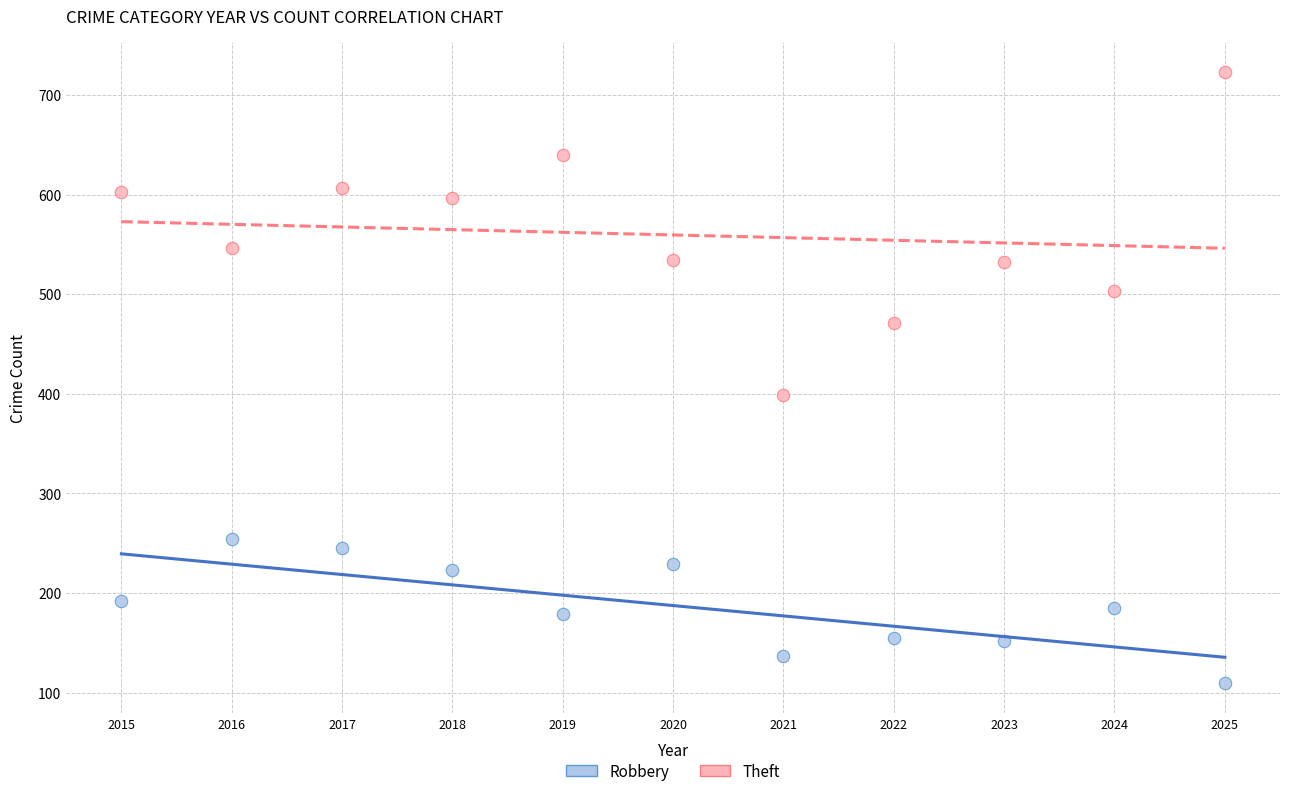

What is the X range (max minus min) for the scatter plot?

10